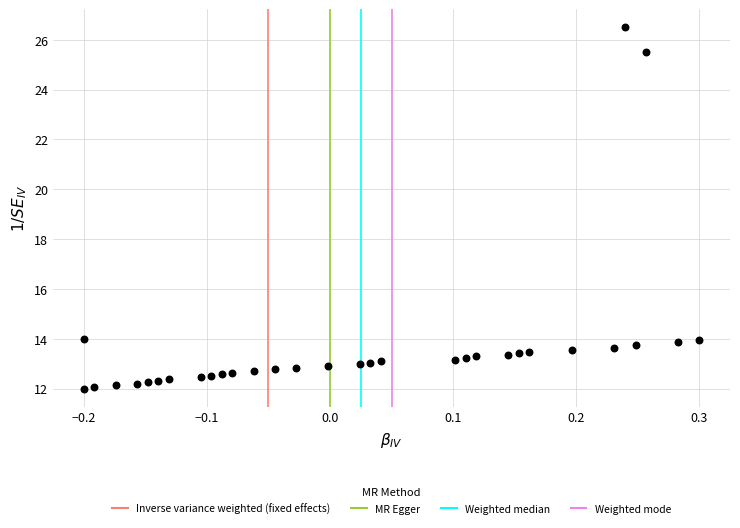

What is the range of Y values (max minus min)?

14.5